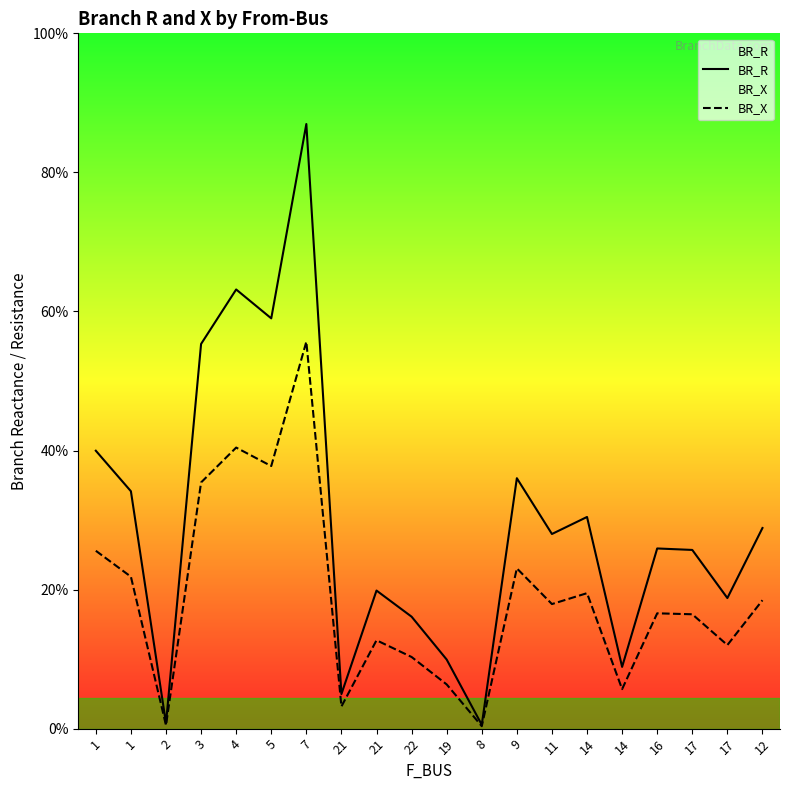

Which series has the largest total across all categories?

BR_R